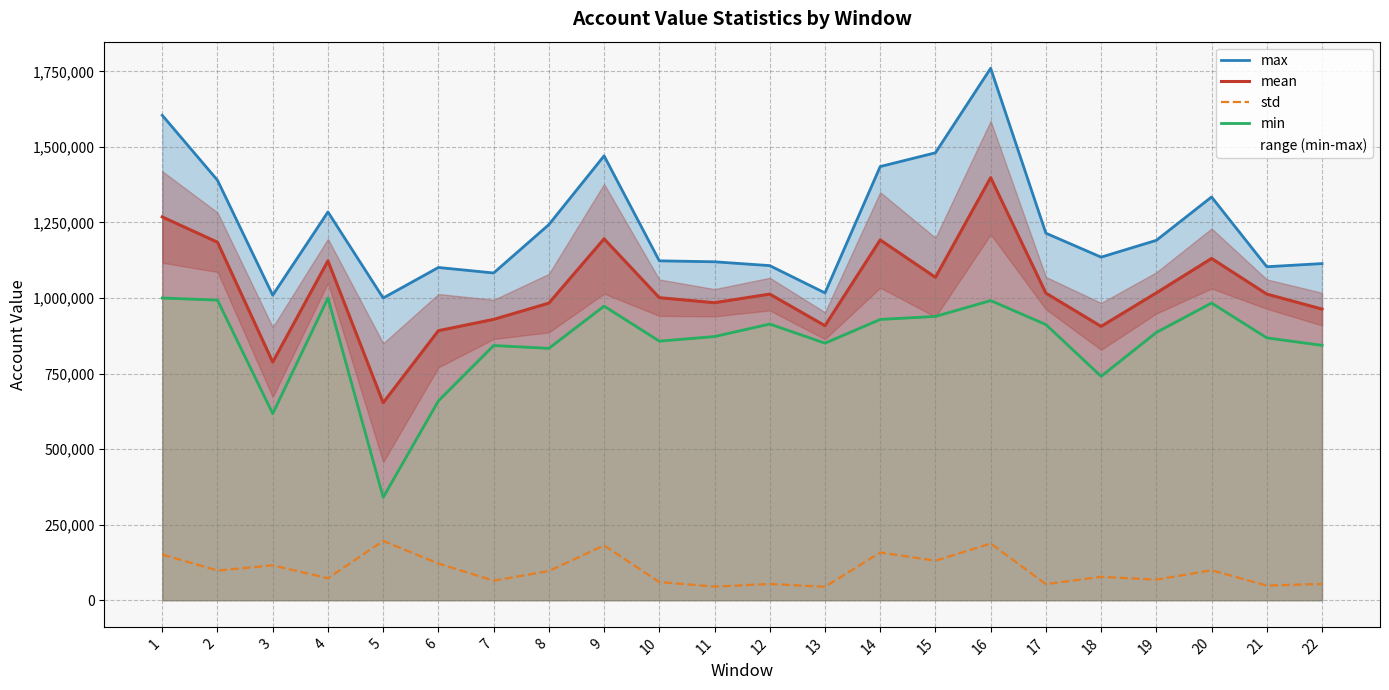

Which series has the widest spread of values?

max